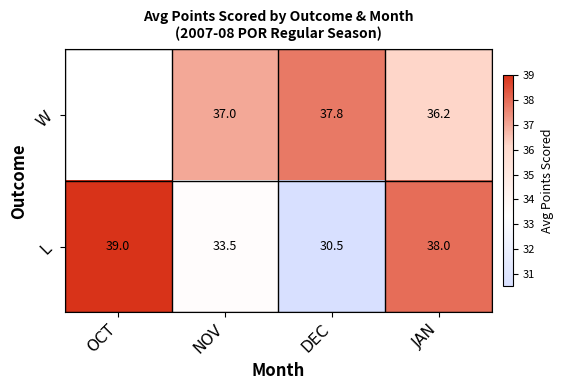

True or false: W has a value of 37.8 at DEC.

True